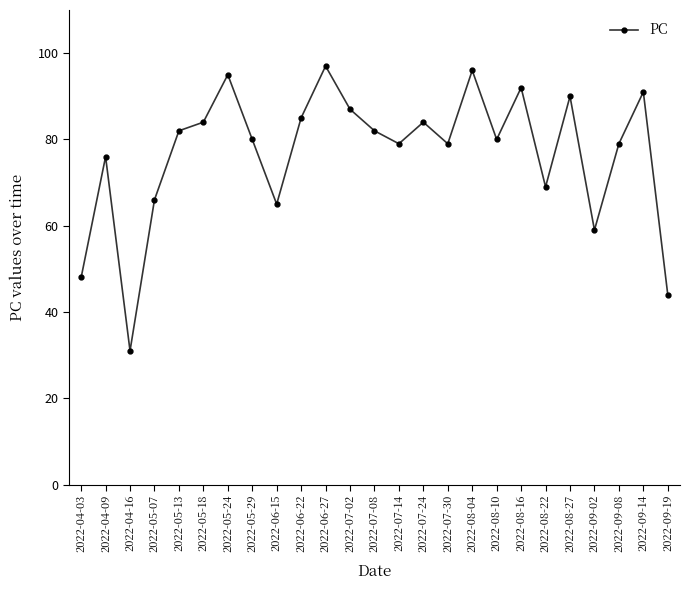

What is the maximum value shown in the chart?

97